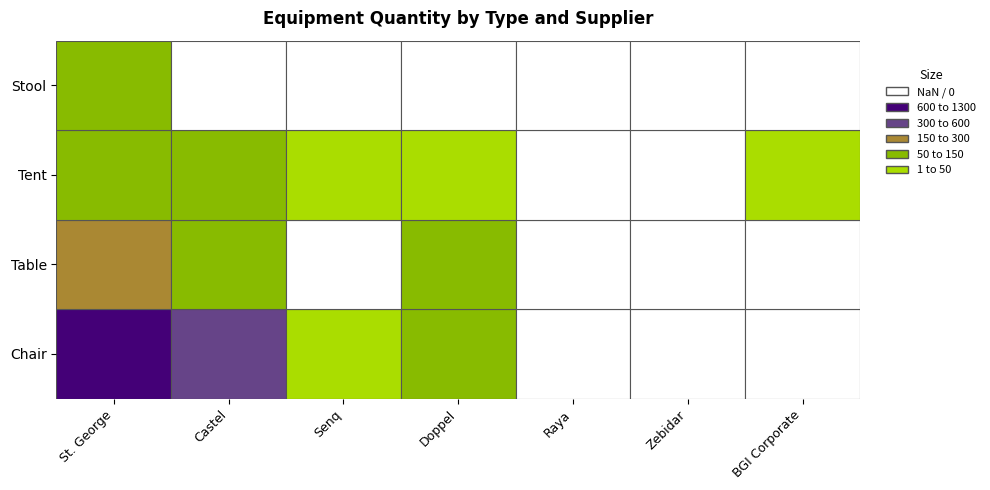

Which has a higher value, St. George or Raya?

St. George